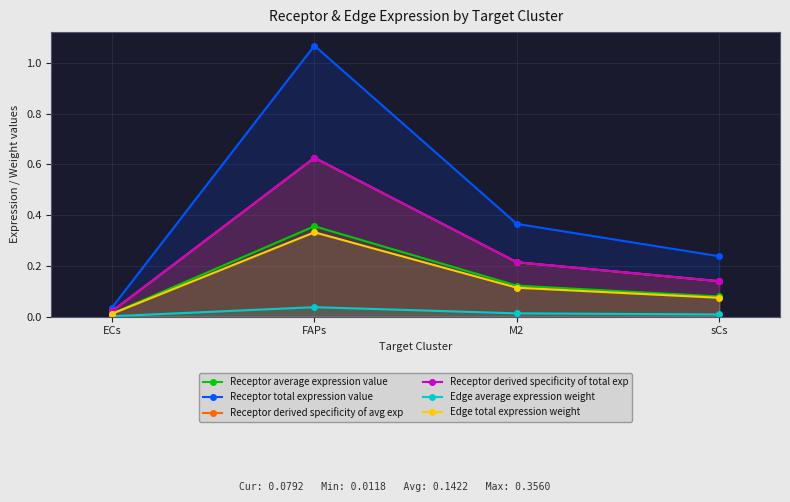

Rank the categories by Edge total expression weight value from lowest to highest.

ECs, sCs, M2, FAPs